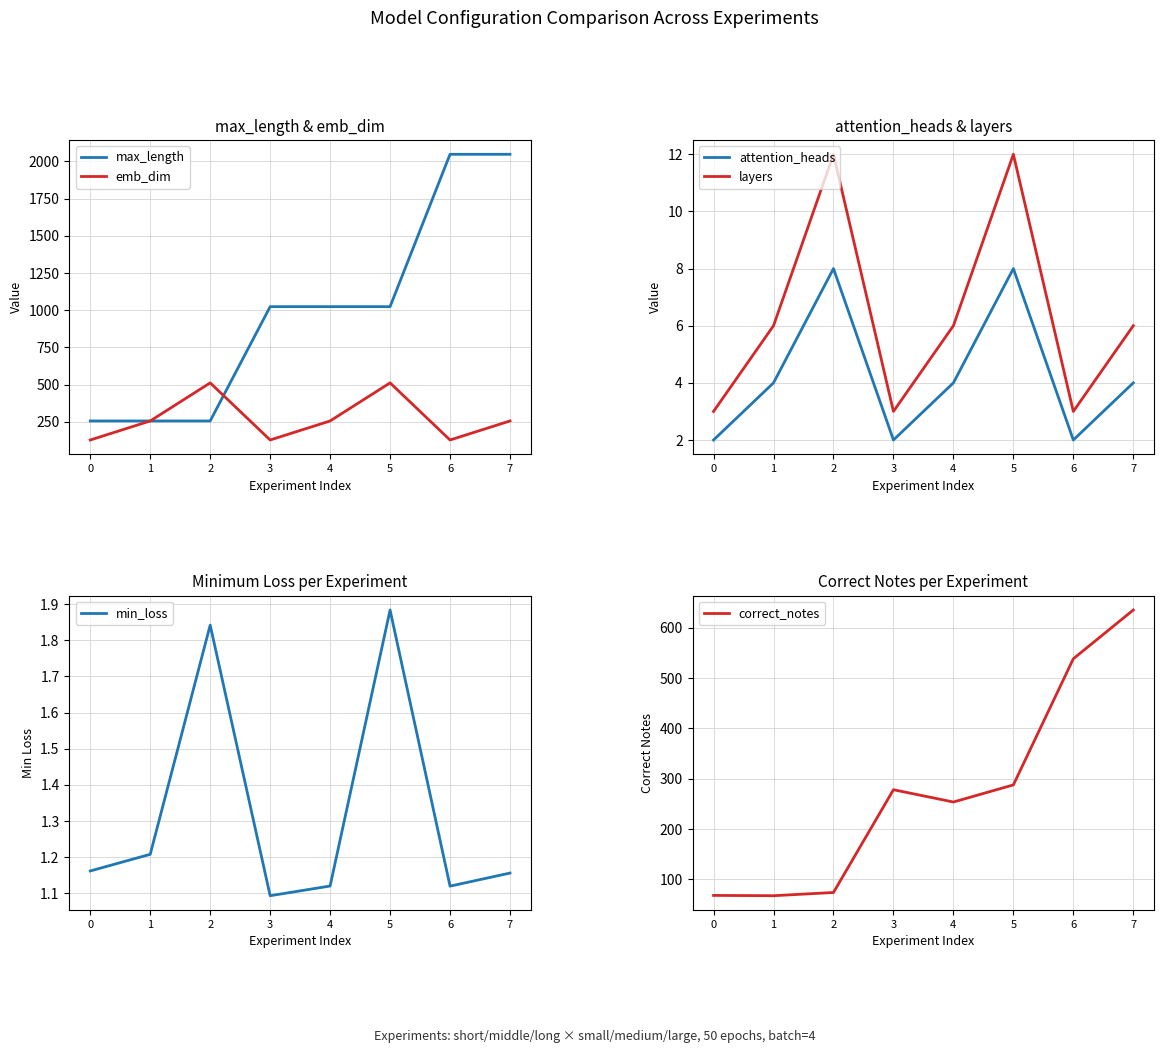

Reading right to left, extract all data points from this chart.

max_length: 2048.0	2048.0	1024.0	1024.0	1024.0	256.0	256.0	256.0
emb_dim: 256.0	128.0	512.0	256.0	128.0	512.0	256.0	128.0
attention_heads: 4.0	2.0	8.0	4.0	2.0	8.0	4.0	2.0
layers: 6.0	3.0	12.0	6.0	3.0	12.0	6.0	3.0
min_loss: 1.2	1.1	1.9	1.1	1.1	1.8	1.2	1.2
correct_notes: 635.0	538.2	287.8	253.8	278.2	74.2	67.8	68.4